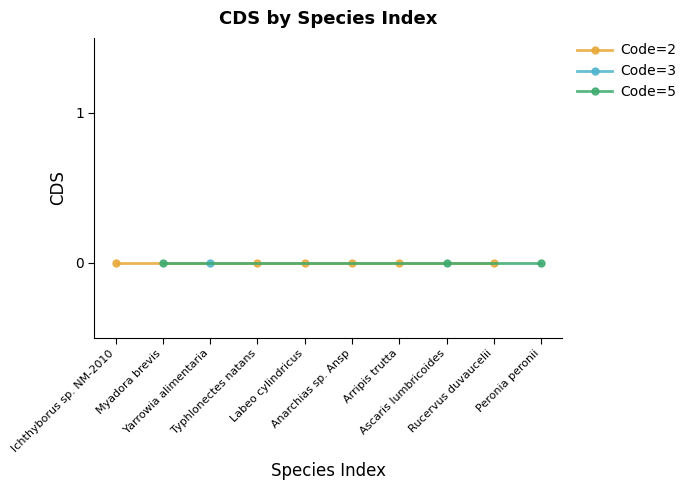

True or false: Code=2 and Code=5 cross at least once.

False